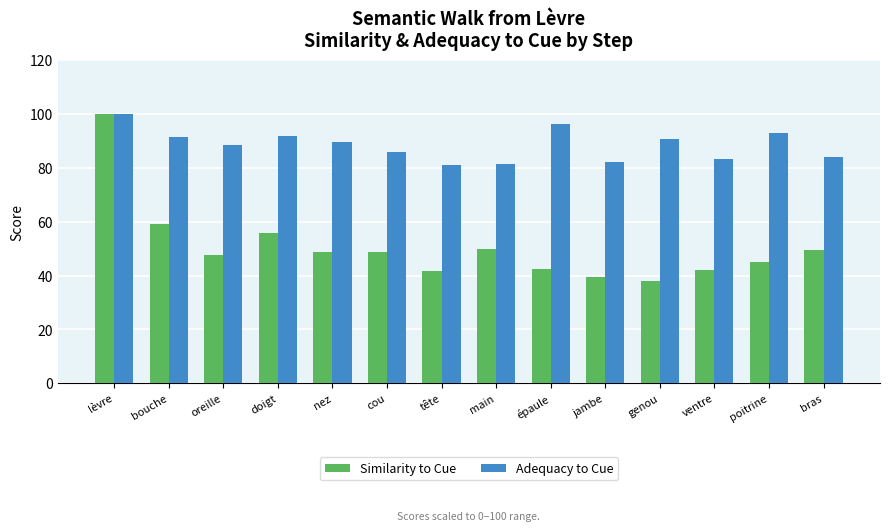

At which label is Similarity to Cue closest to 68?

bouche